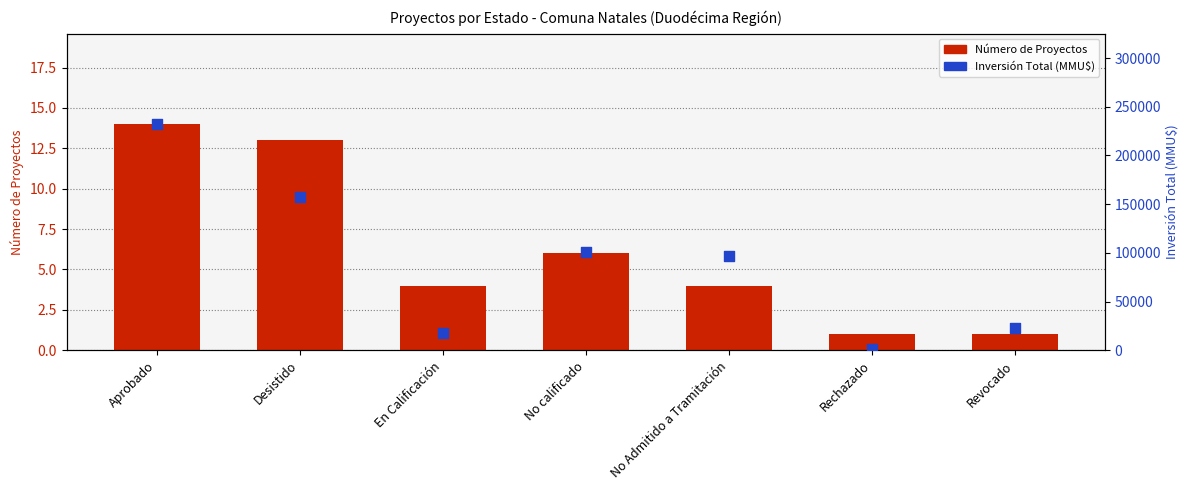

Which series reaches the maximum Y coordinate?

Inversión Total (MMU$)